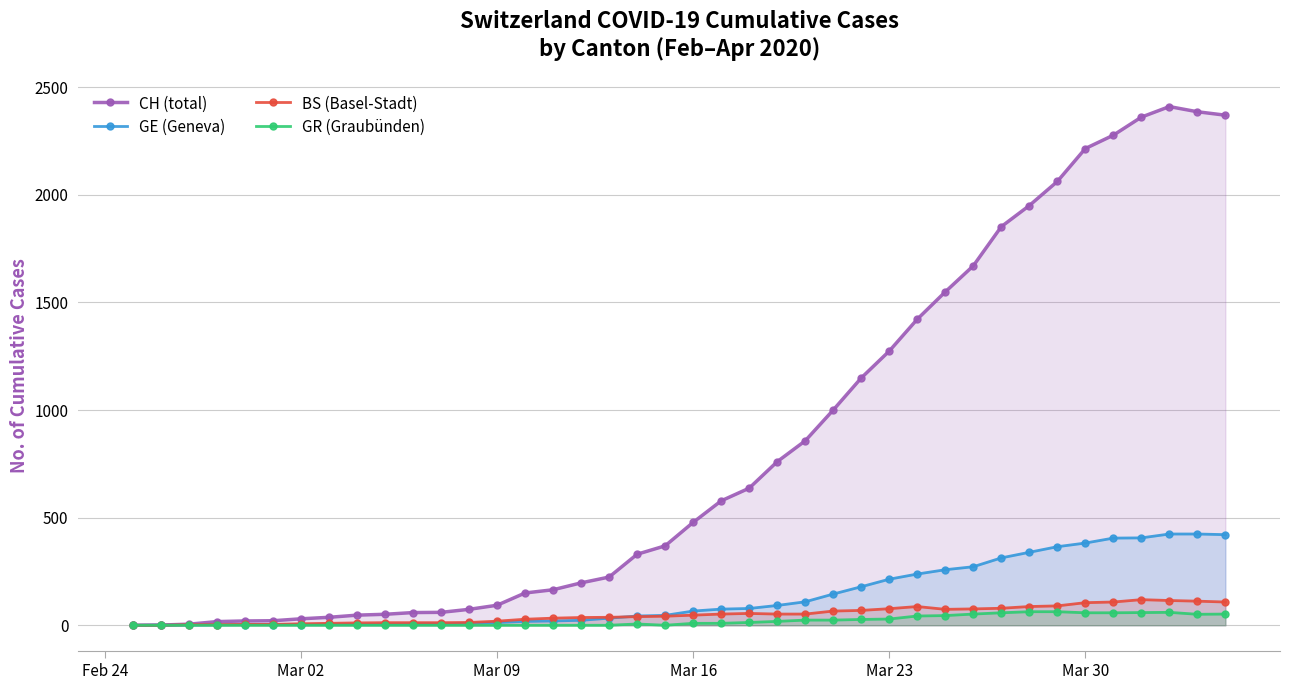

What is the value of the BS (Basel-Stadt) point at the 15th from the left?

28